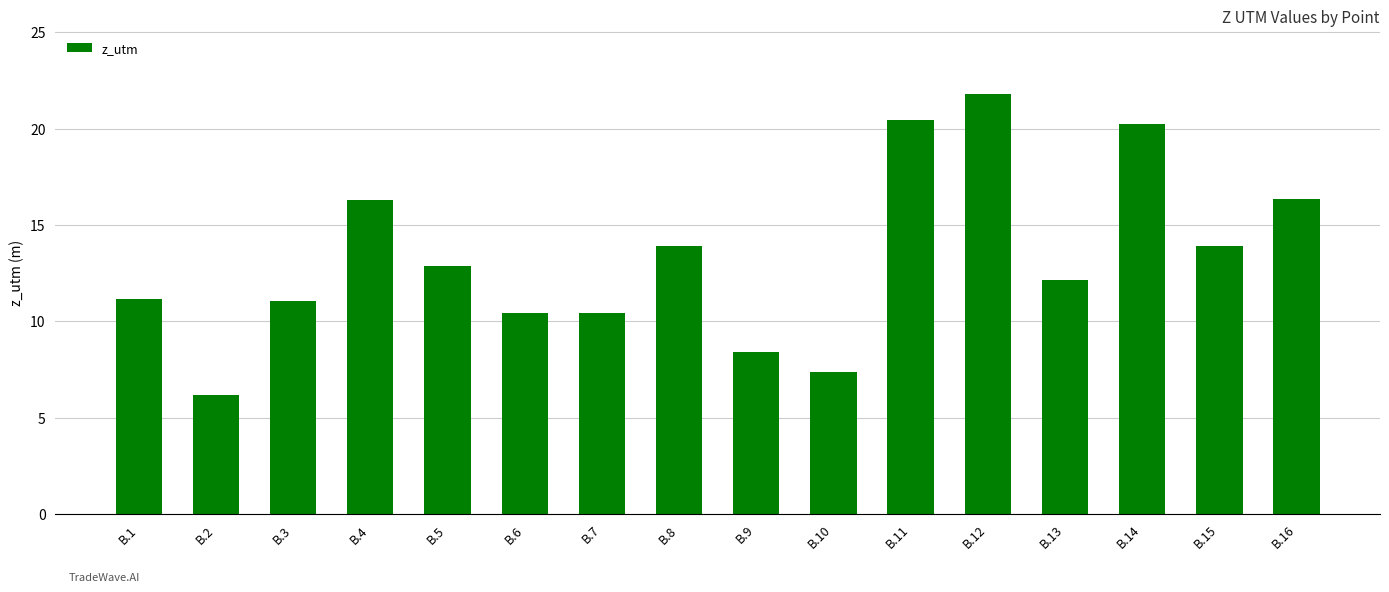

What is the sum of all values?

213.0